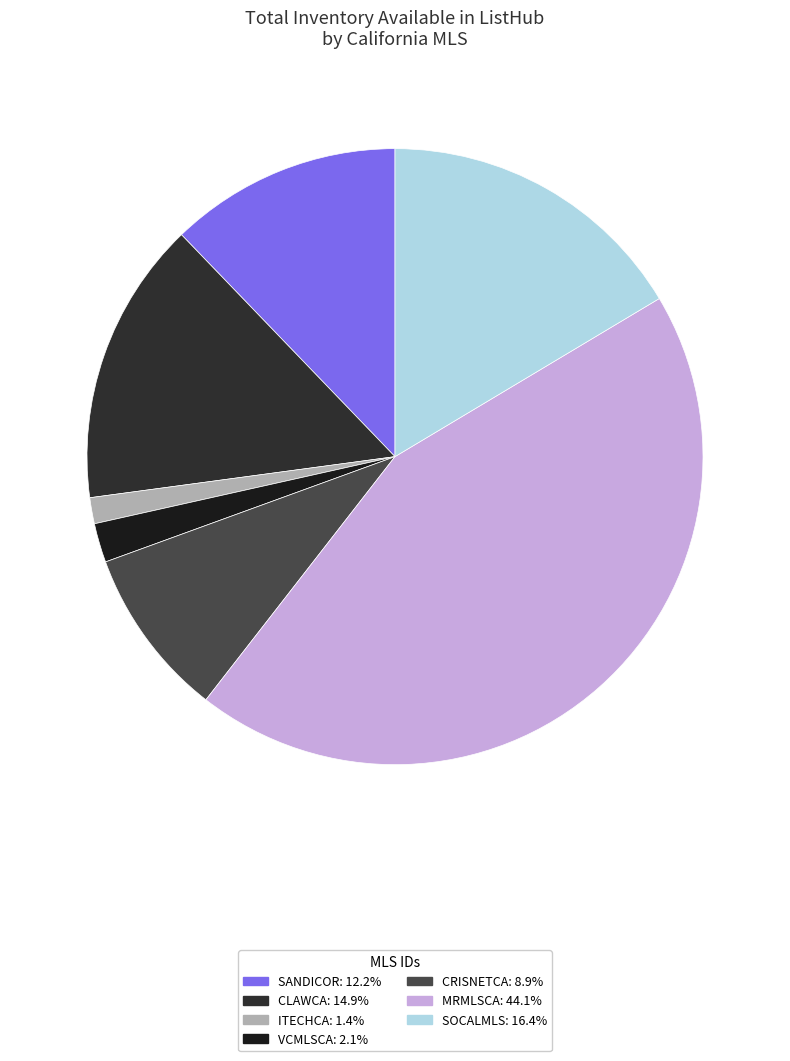

Does ITECHCA represent more than half of the total?

No